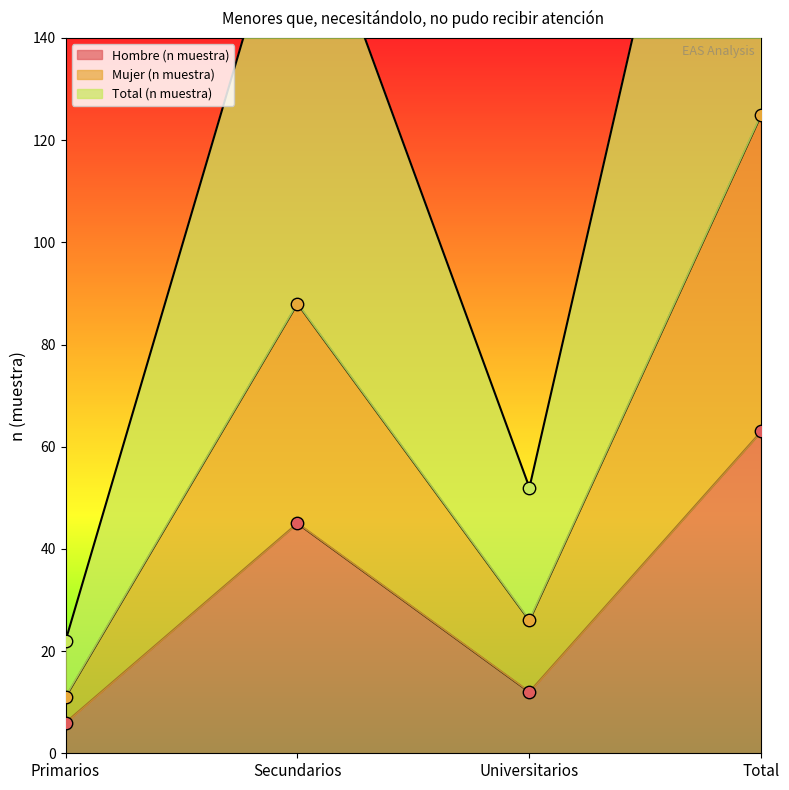

What is the total value across all series at Universitarios?

90